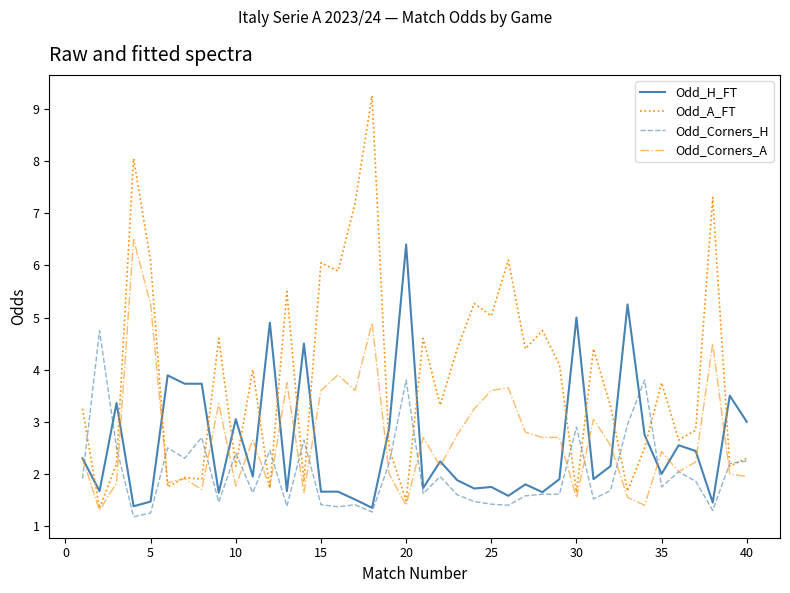

After their last crossing, which series has the higher values: Odd_A_FT or Odd_H_FT?

Odd_H_FT